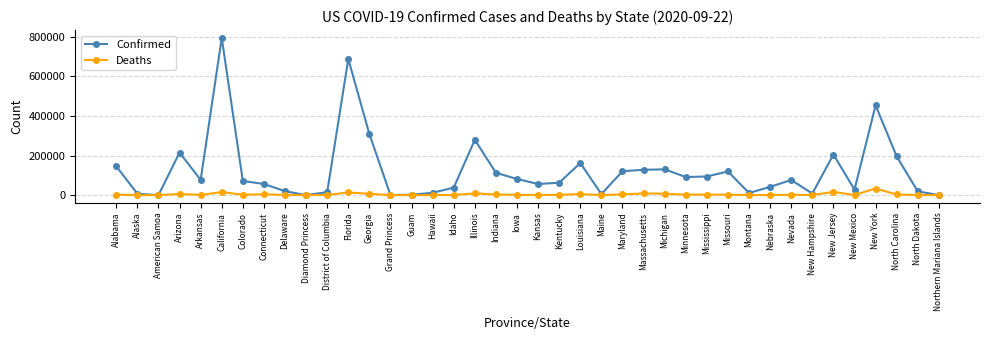

List the series in order of their peak value, highest first.

Confirmed, Deaths